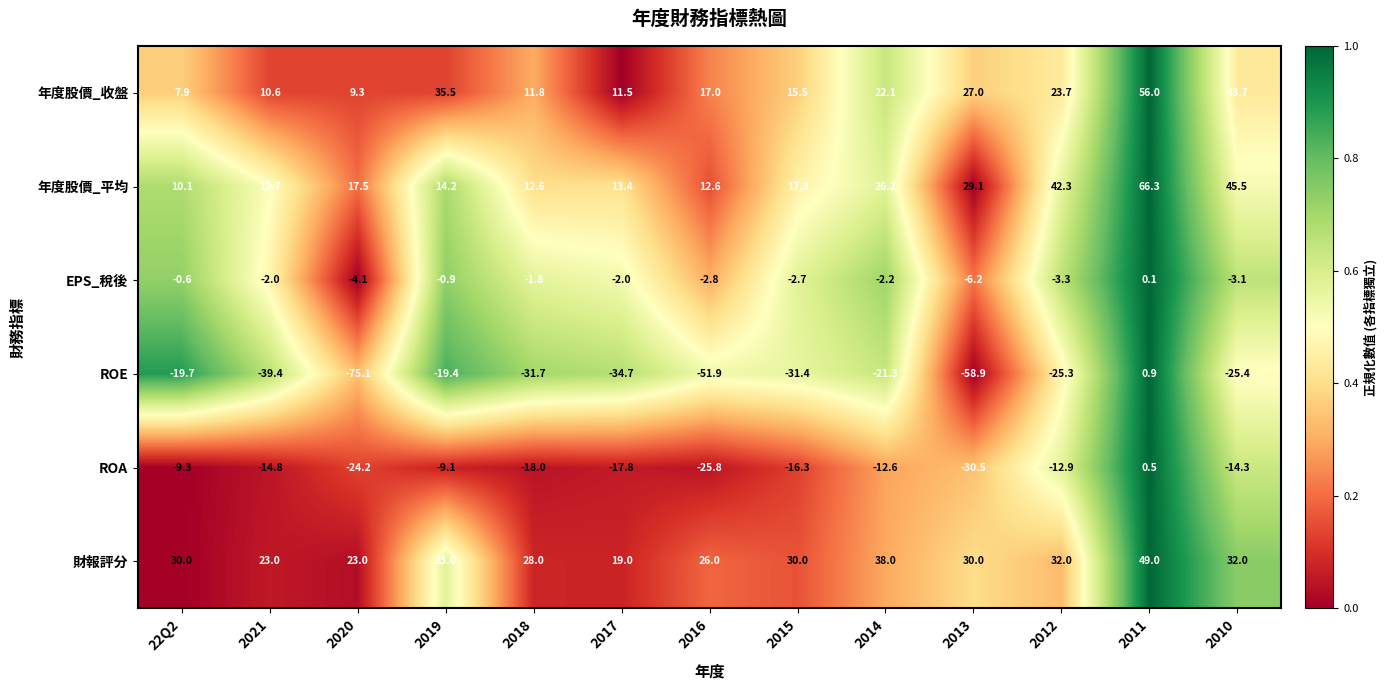

At 2018, list the series in order from largest to smallest.

財報評分, 年度股價_平均, 年度股價_收盤, EPS_稅後, ROA, ROE